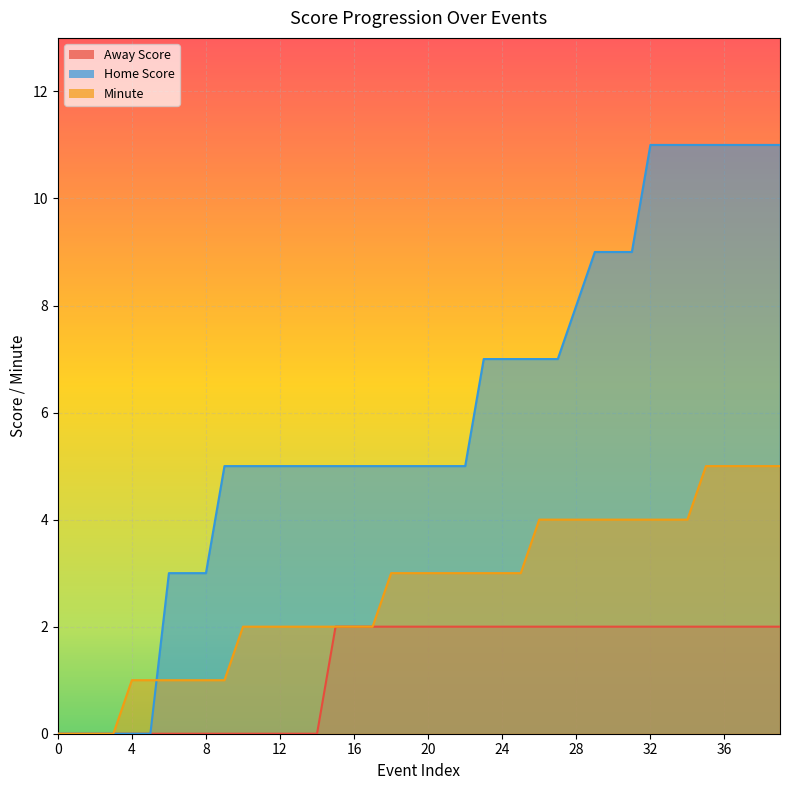

How many Away Score values are between 0 and 2?

40